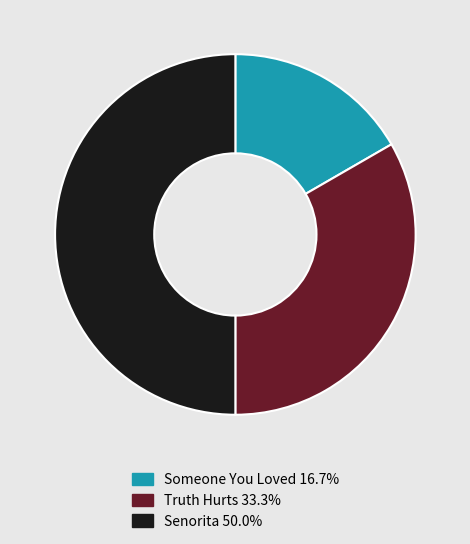

True or false: Truth Hurts accounts for 20% of the total.

False